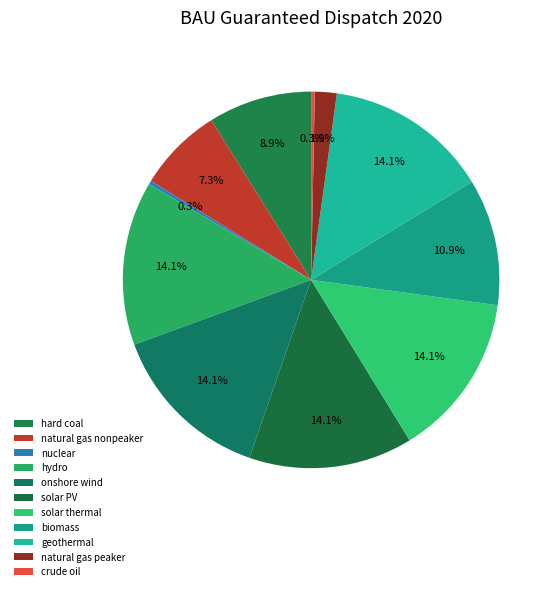

To the nearest percent, what is the difference between the largest and smallest slice percentages?

14%